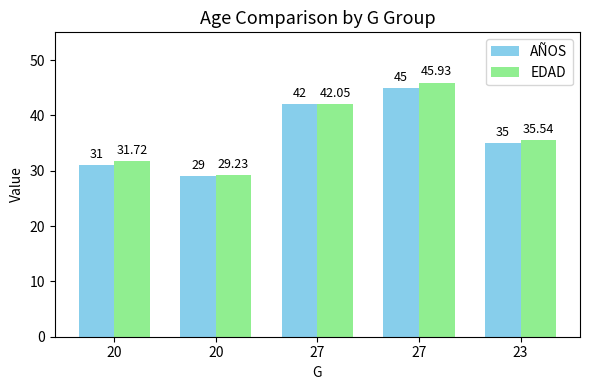

At which label does EDAD first exceed 35?

27